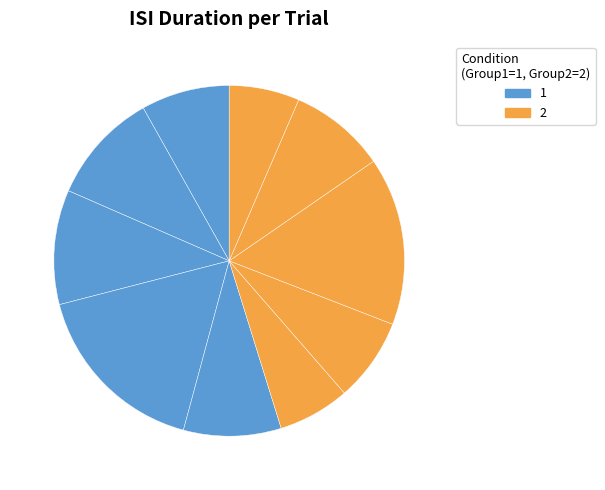

What is the smallest slice in the pie chart?

10